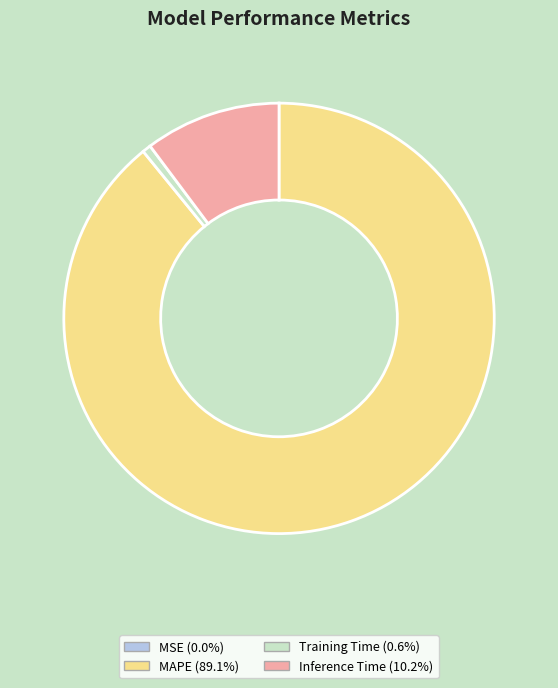

Does Inference Time (10.2%) account for over 50% of the chart?

No